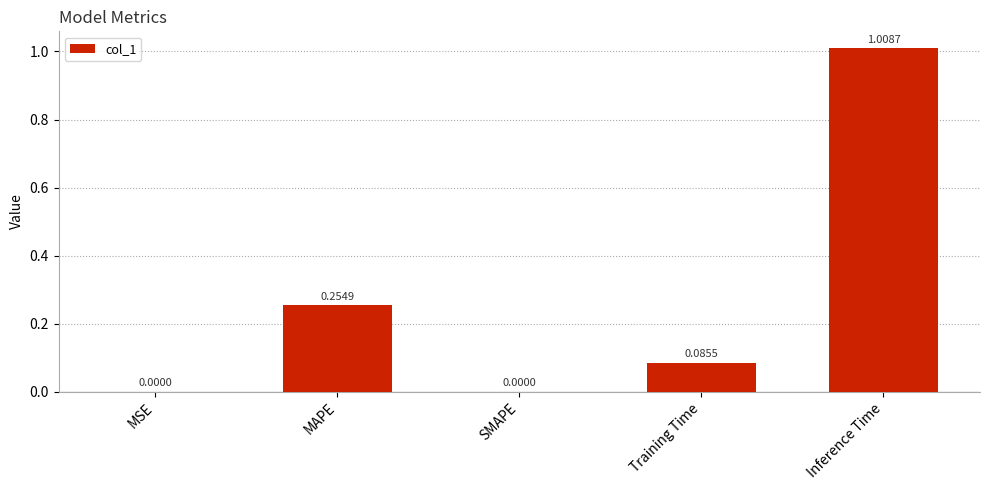

What is the sum of all values?

1.3